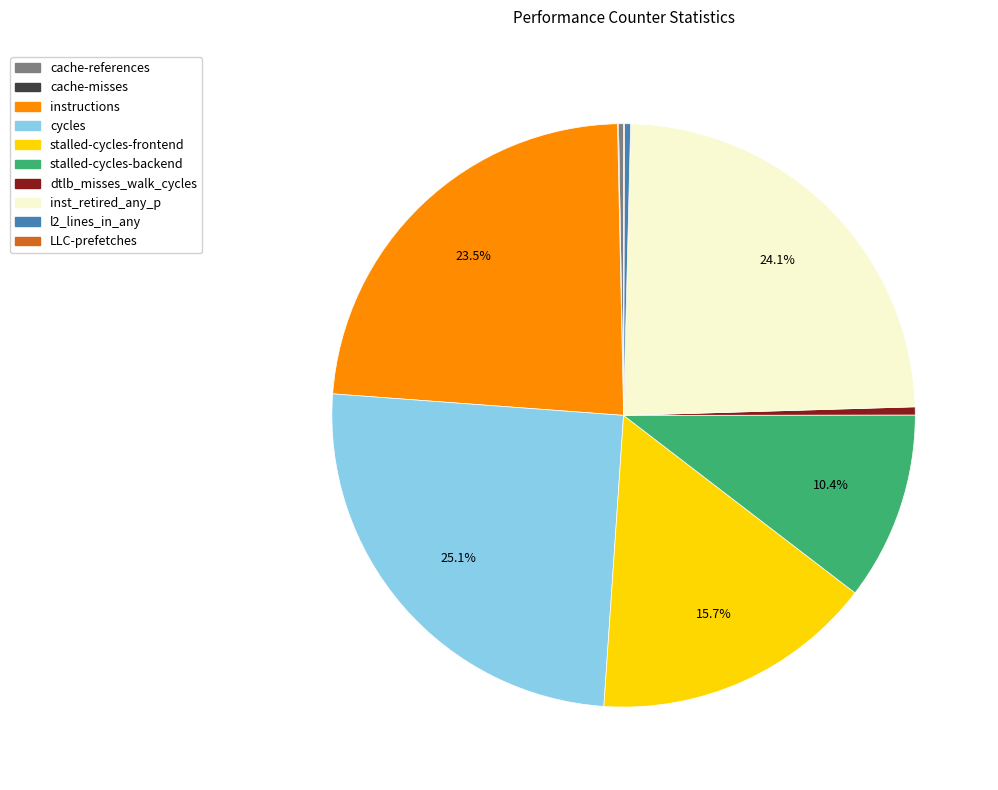

To the nearest percent, what is the combined percentage of stalled-cycles-frontend and instructions?

39%